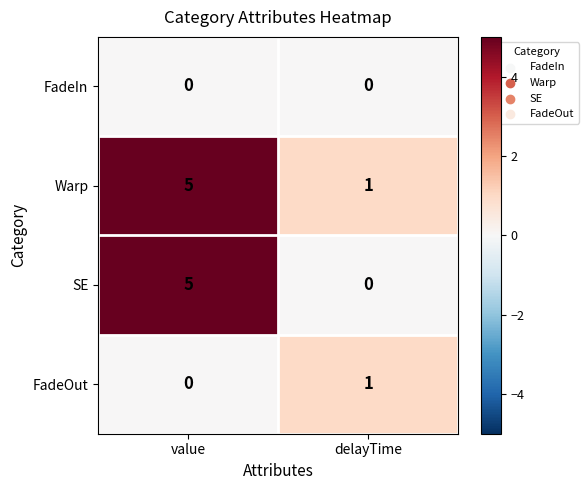

How many positive values does the FadeOut series have?

1